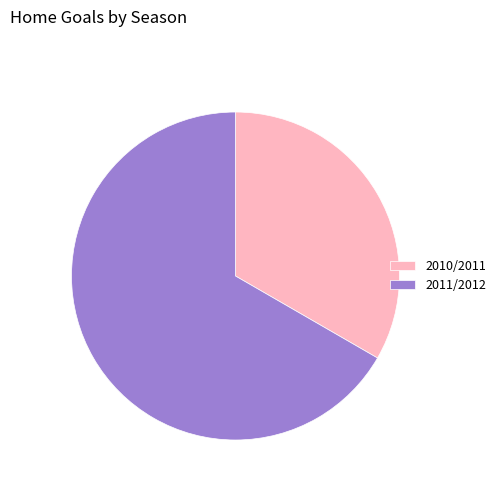

How many slices are in this pie chart?

2